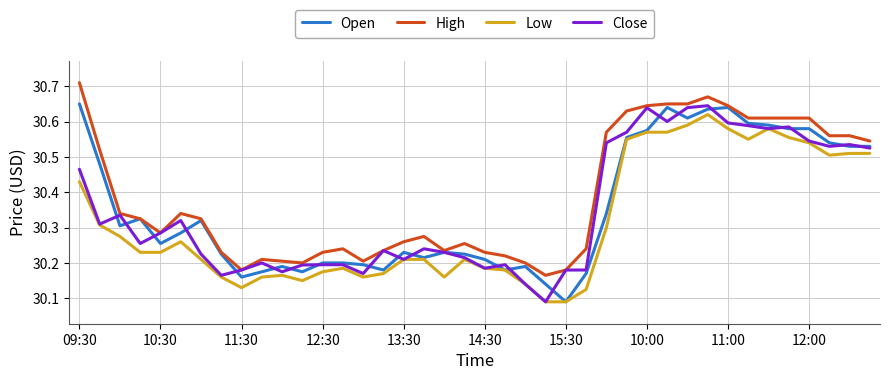

Which series has the largest total across all categories?

High